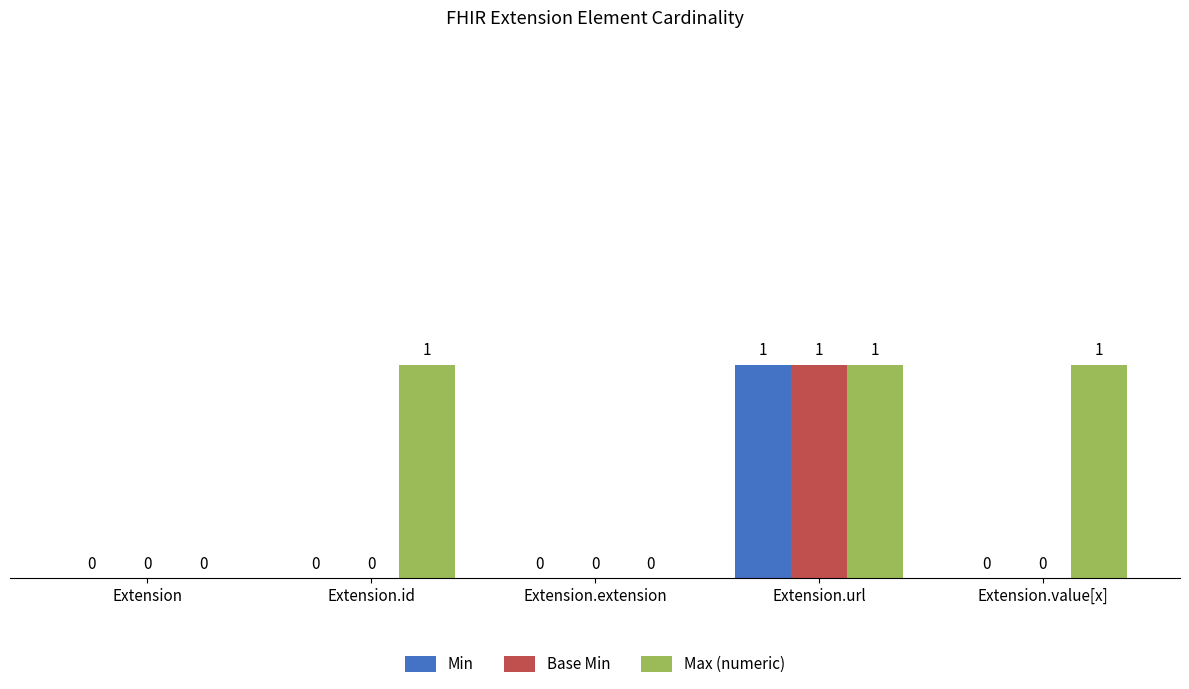

At which category is the sum across all series the highest?

Extension.url